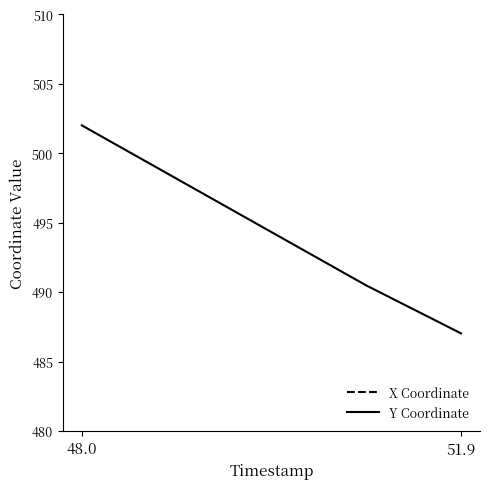

The X Coordinate series shows 1779.7 at 2. True or false?

True